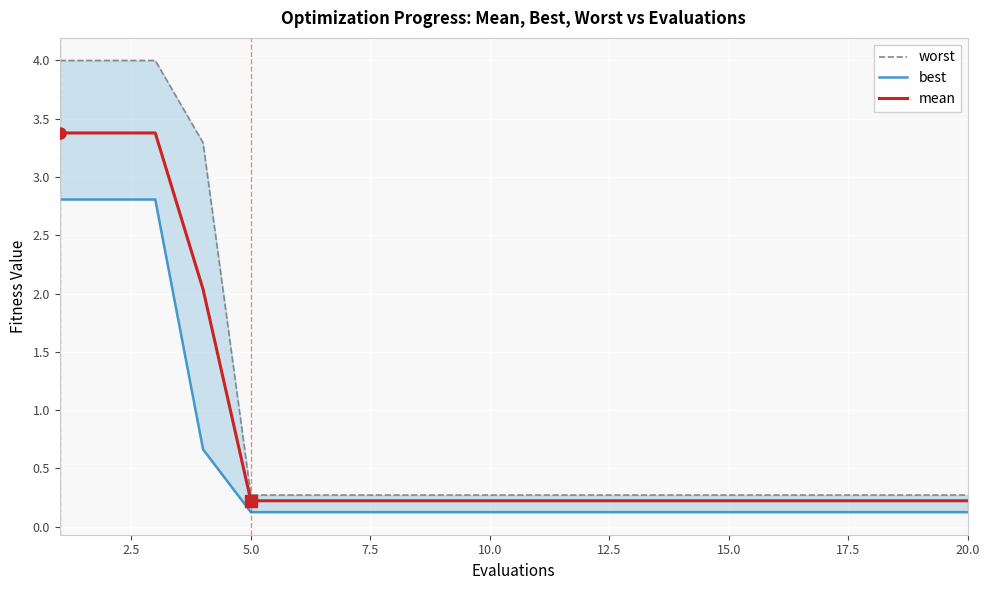

What is the highest value of the mean series?

3.4